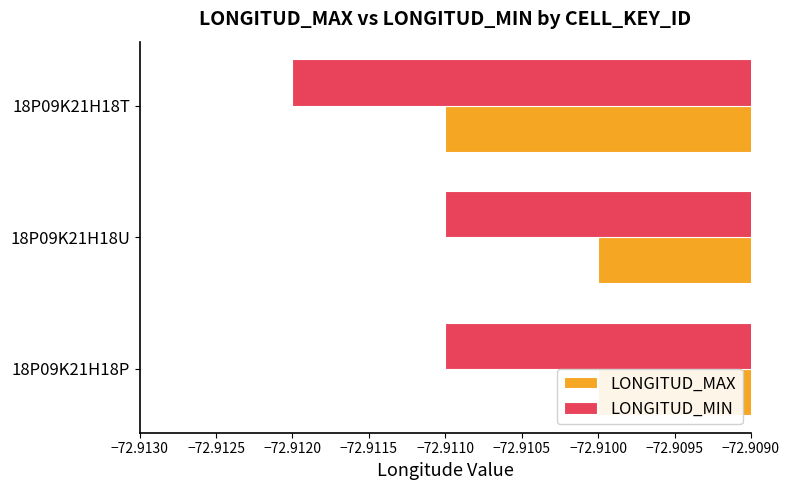

What is the value of the LONGITUD_MAX bar at the 2nd from the left?

-72.9